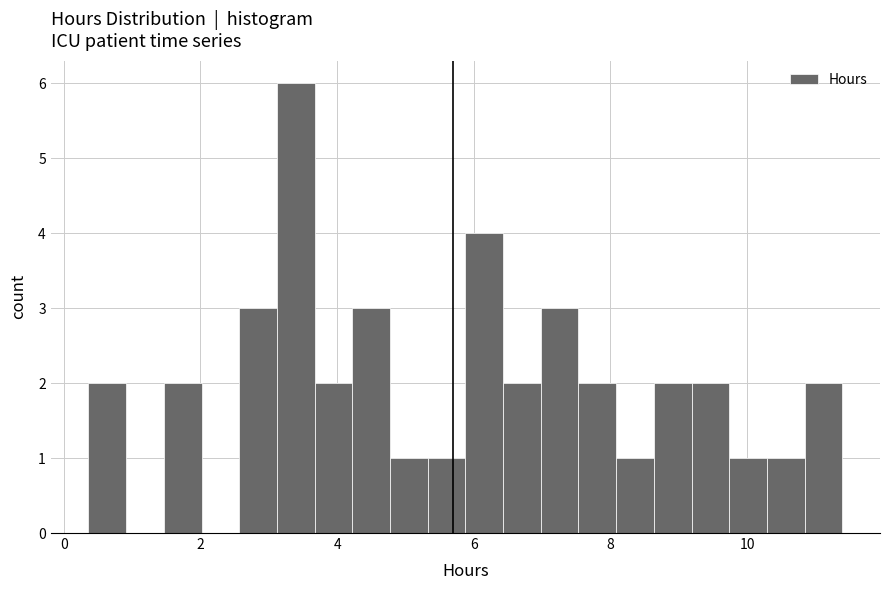

Read against the x-axis, roughly where is the centre of the tallest bar?

3.4